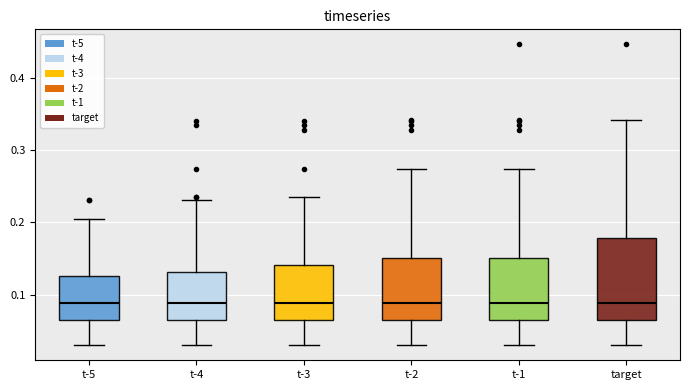

Reading left to right, transcribe this box plot: for each box, give where its median line is, the range the box spans, and where its two whiskers end, as read against the y-axis. The values are not printed on the chart, so give them approximately, as read against the axis.

t-5: median 0.09, box 0.07 to 0.13, whiskers 0.03 to 0.21
t-4: median 0.09, box 0.07 to 0.13, whiskers 0.03 to 0.23
t-3: median 0.09, box 0.07 to 0.14, whiskers 0.03 to 0.24
t-2: median 0.09, box 0.07 to 0.15, whiskers 0.03 to 0.27
t-1: median 0.09, box 0.07 to 0.15, whiskers 0.03 to 0.27
target: median 0.09, box 0.07 to 0.18, whiskers 0.03 to 0.34